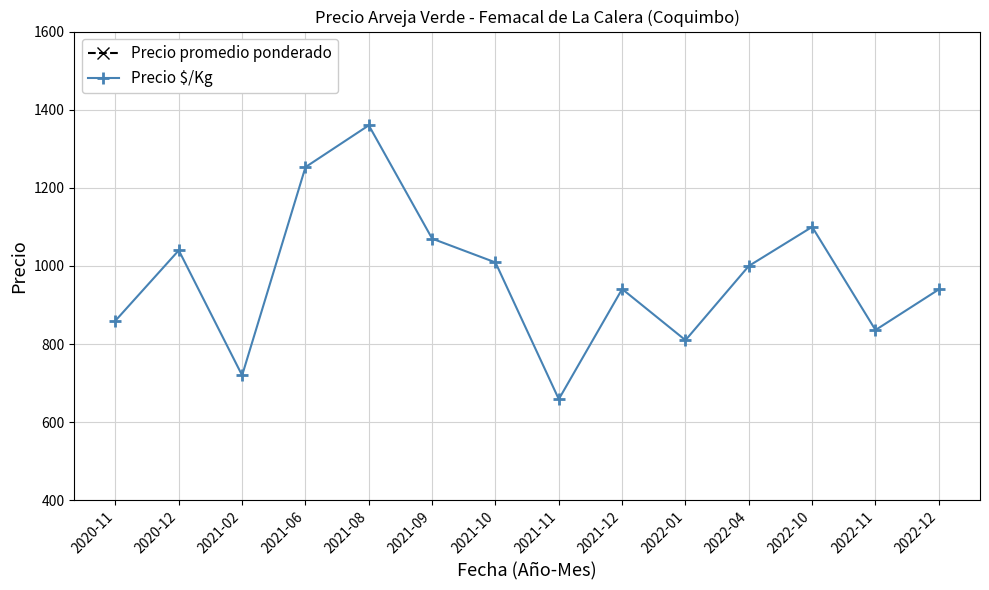

True or false: Precio $/Kg and Precio promedio ponderado intersect in this chart.

False